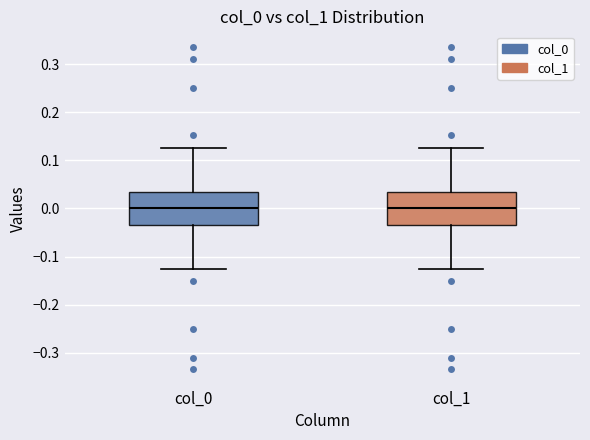

Reading left to right, read every box against the y-axis: the position of its median line, the range the box covers, and the ends of its whiskers. The values are not printed on the chart, so give them approximately, as read against the axis.

col_0: median 0.00, box -0.03 to 0.03, whiskers -0.13 to 0.13
col_1: median 0.00, box -0.03 to 0.03, whiskers -0.13 to 0.13